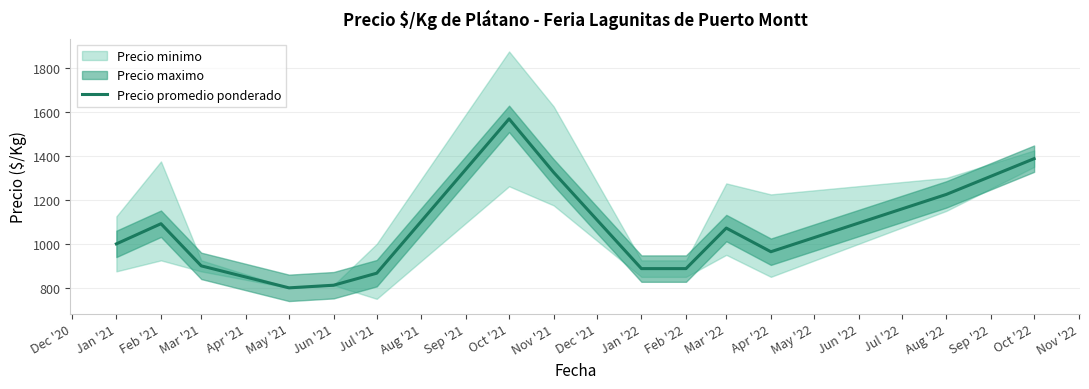

At which label is Precio promedio ponderado closest to 1184?

Aug '22